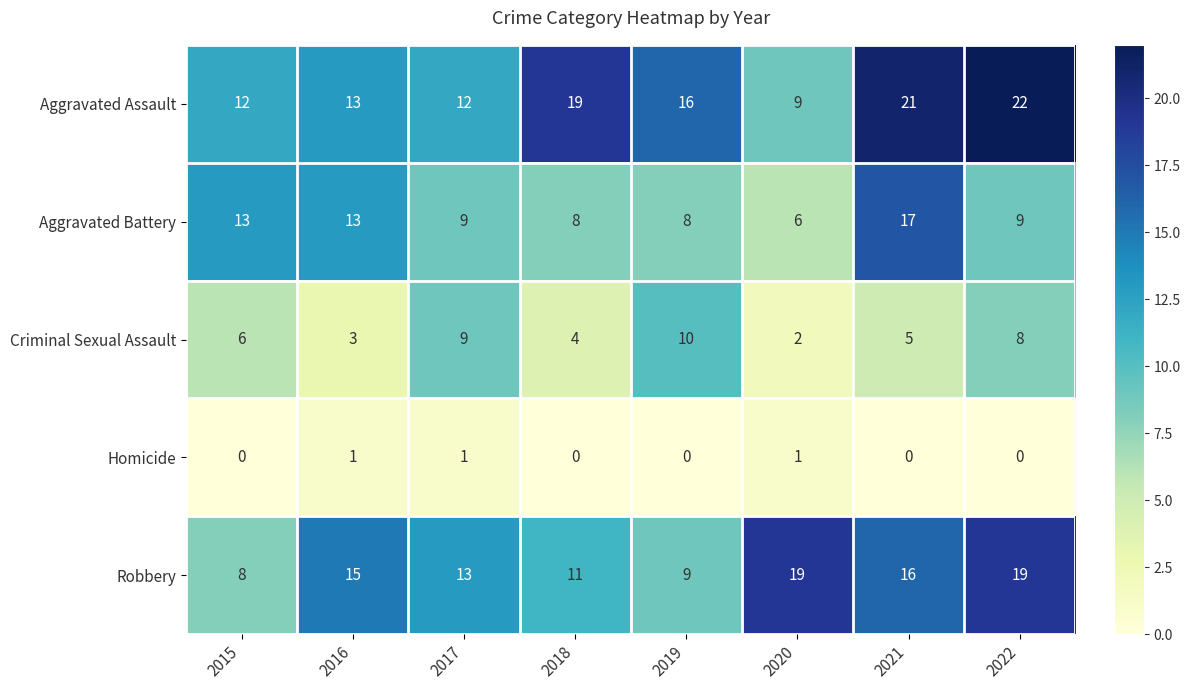

Which series has the largest range (max minus min)?

Aggravated Assault